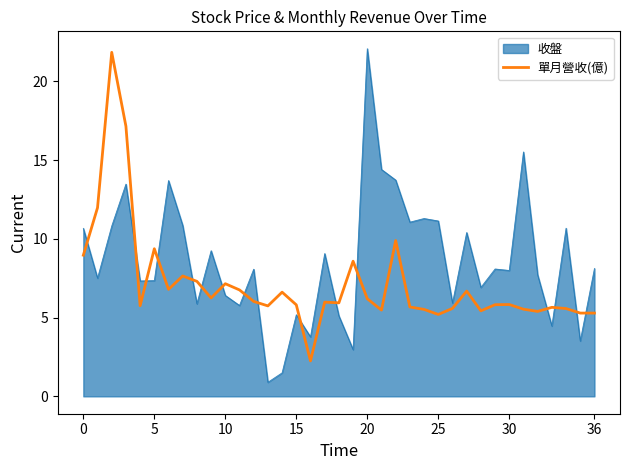

True or false: 單月營收(億) and 收盤 cross at least once.

True